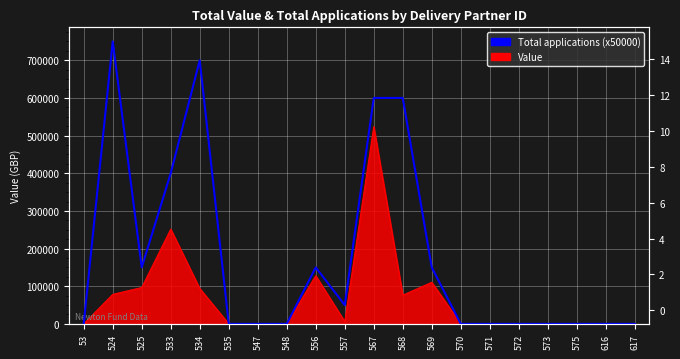

Reading left to right, what are all the values shown in this chart?

53=0	524=750000	525=150000	533=400000	534=700000	535=0	547=0	548=0	556=150000	557=50000	567=600000	568=600000	569=150000	570=0	571=0	572=0	573=0	575=0	616=0	617=0